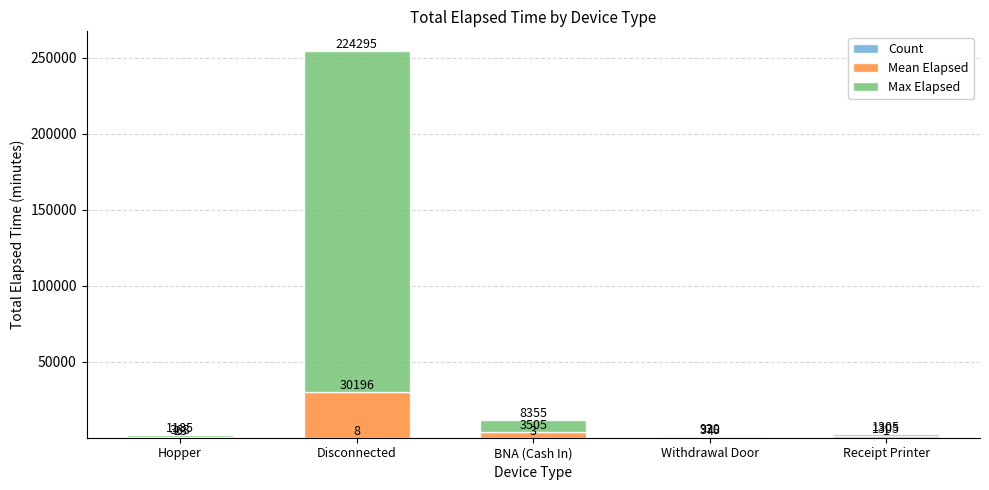

What is the total value across all series at Hopper?

1571